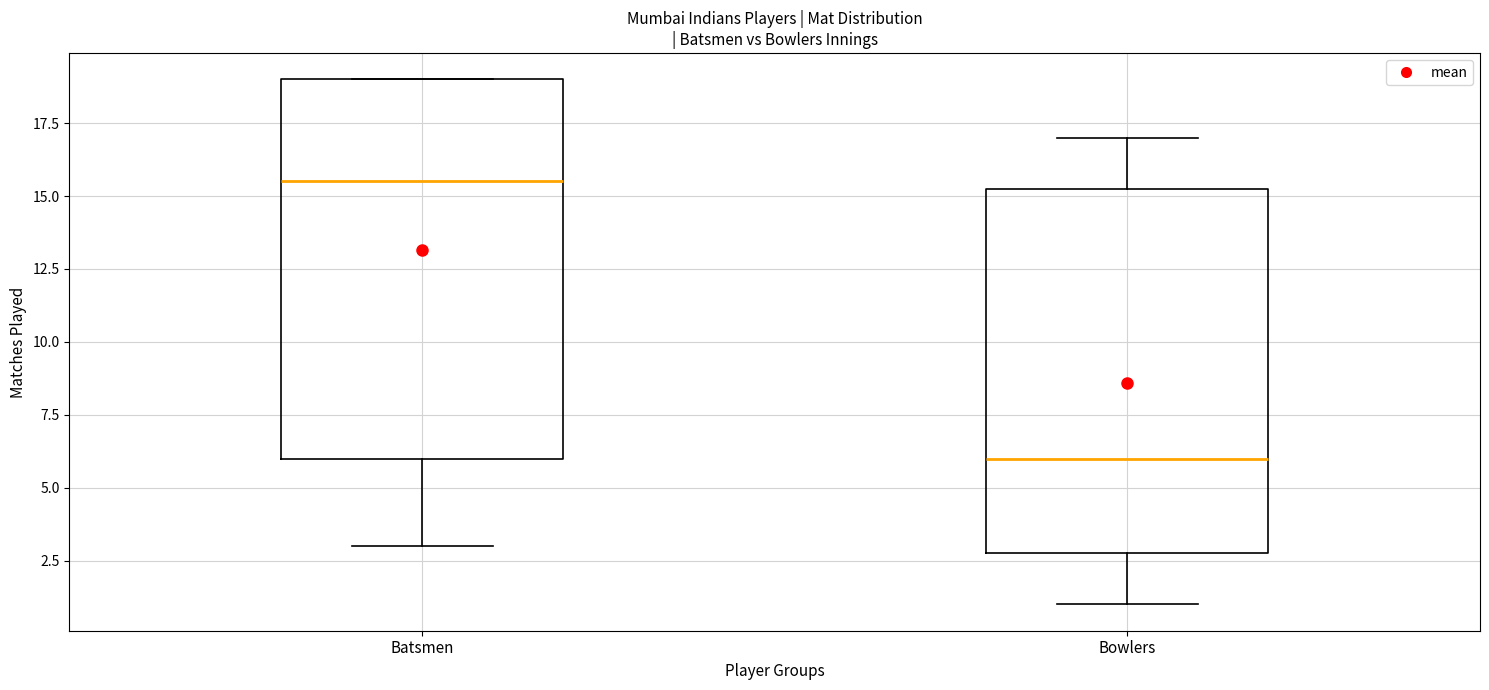

Comparing the boxes themselves (not the whiskers), which one is the tallest?

Batsmen